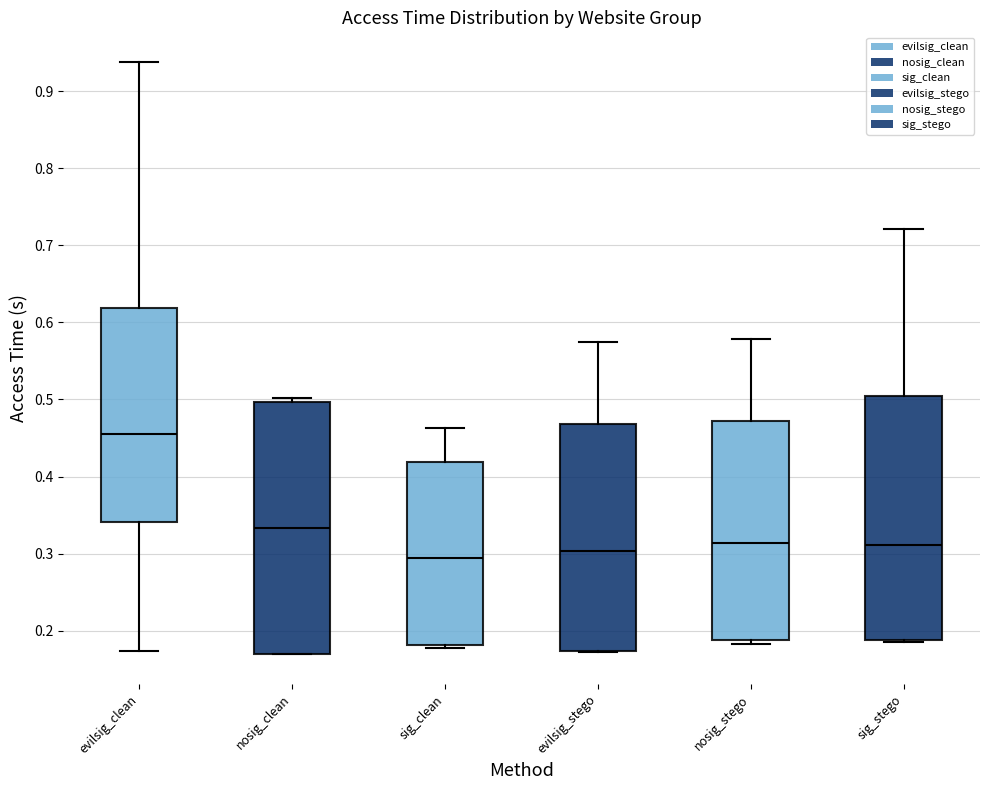

Comparing the boxes themselves (not the whiskers), which one is the tallest?

nosig_clean